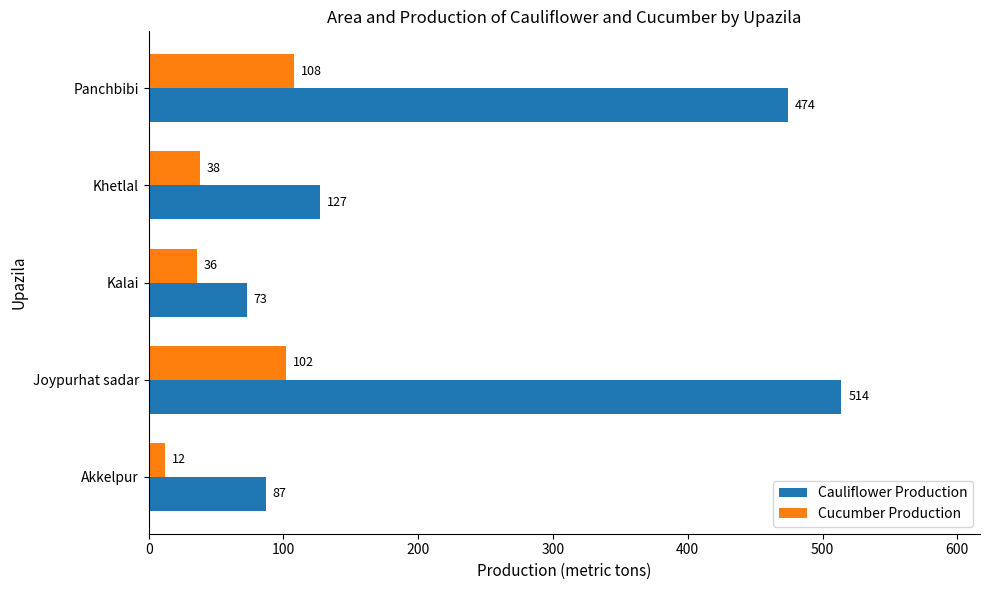

Which series has the largest total across all categories?

Cauliflower Production